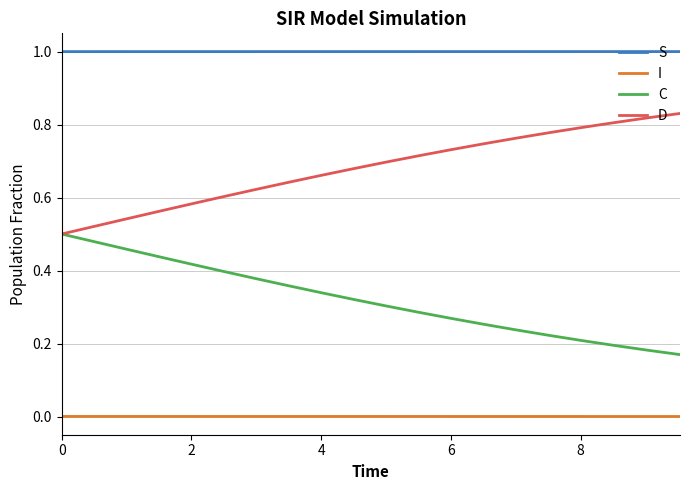

Which series has the largest total across all categories?

S